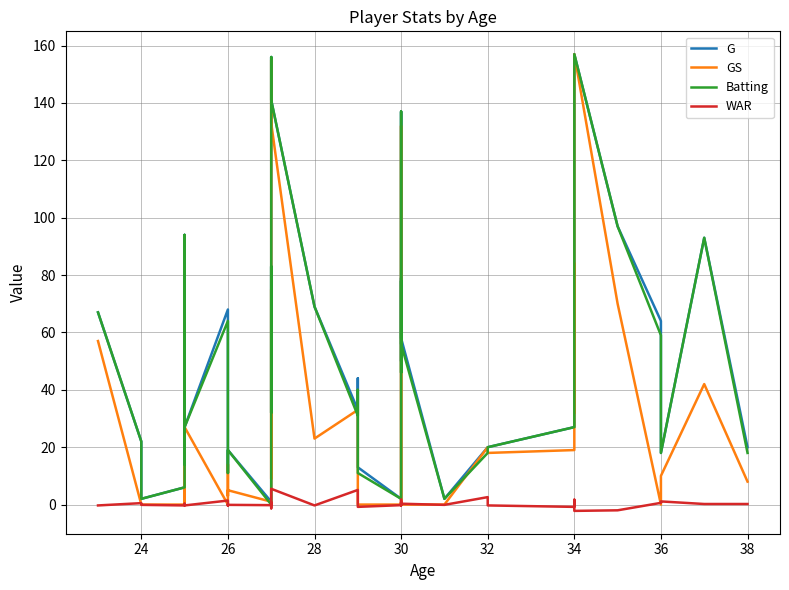

What is the sum of all G values?

2077.0